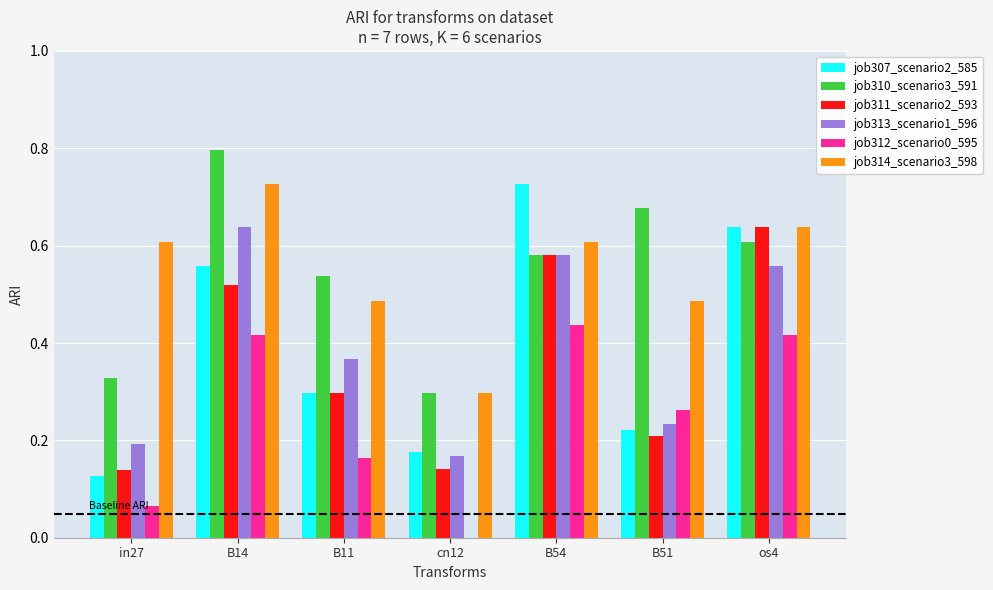

At which category does the chart reach its peak across all series?

B14